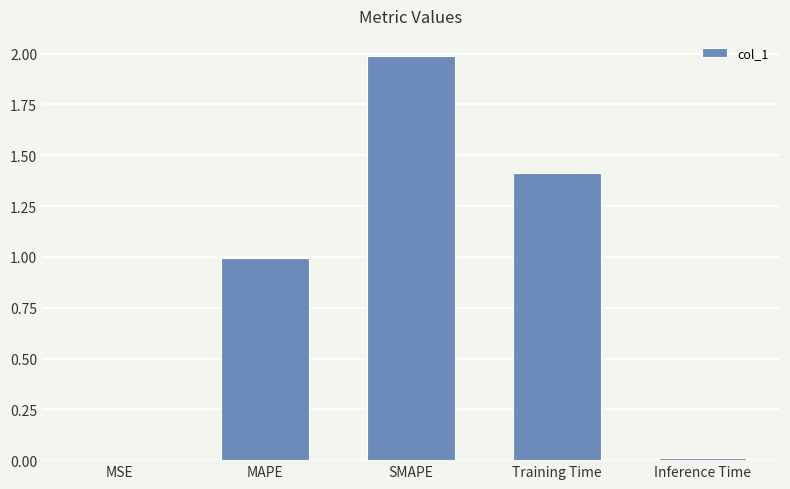

What value does the data have at Training Time?

1.4